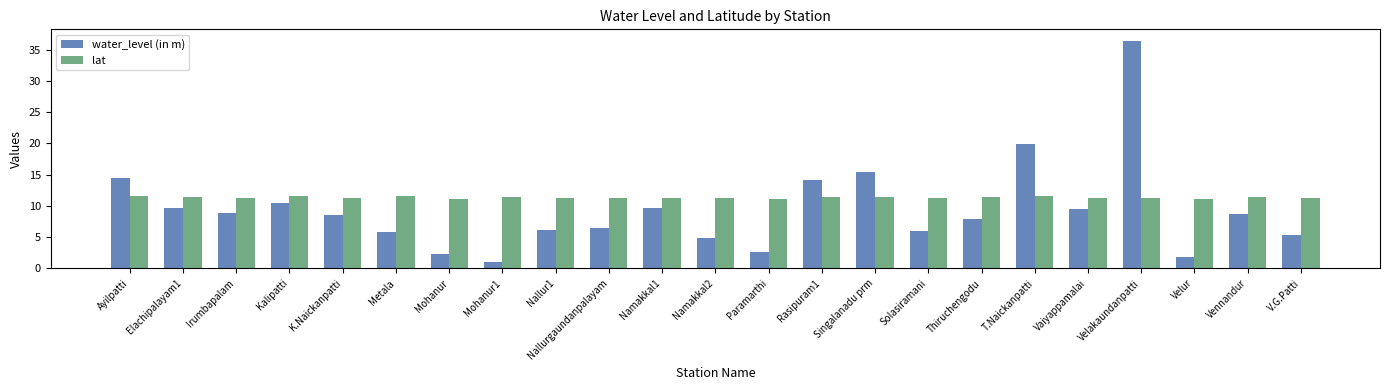

At which label is water_level (in m) closest to 18?

T.Naickanpatti